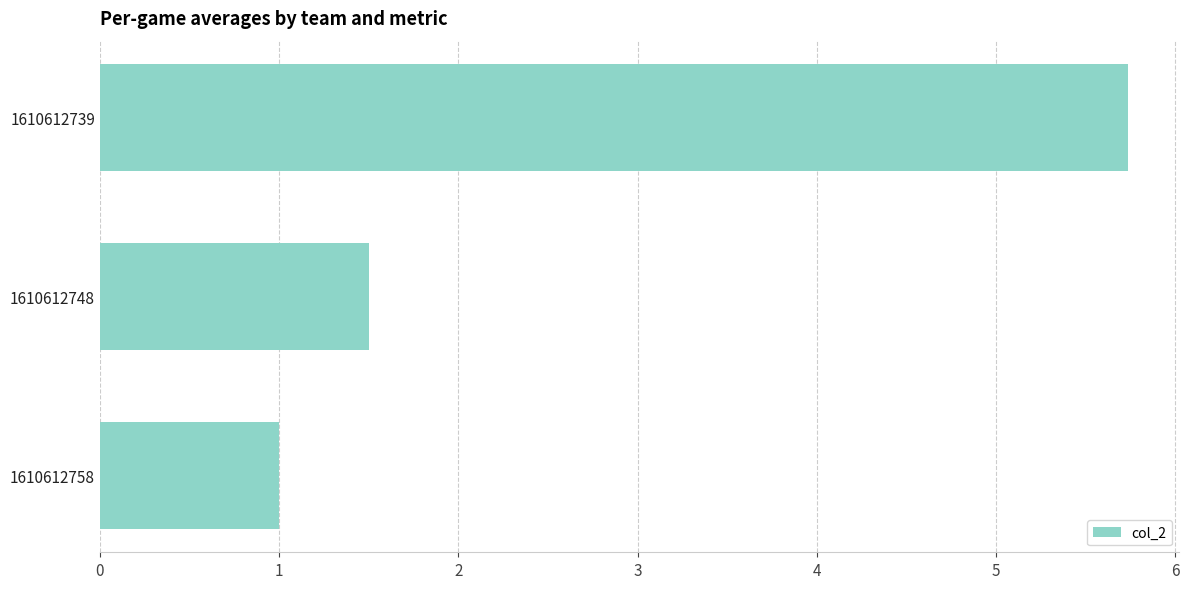

Read the value at 1610612739.

5.7